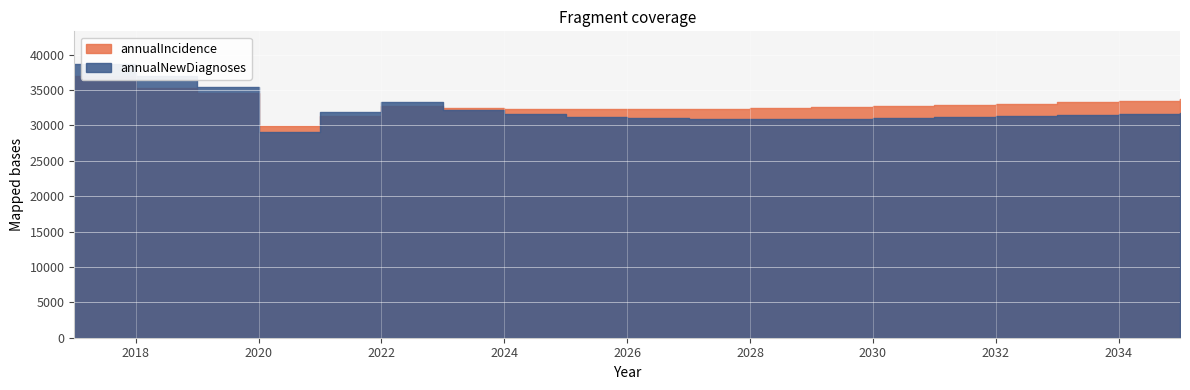

Which series has the widest spread of values?

annualNewDiagnoses